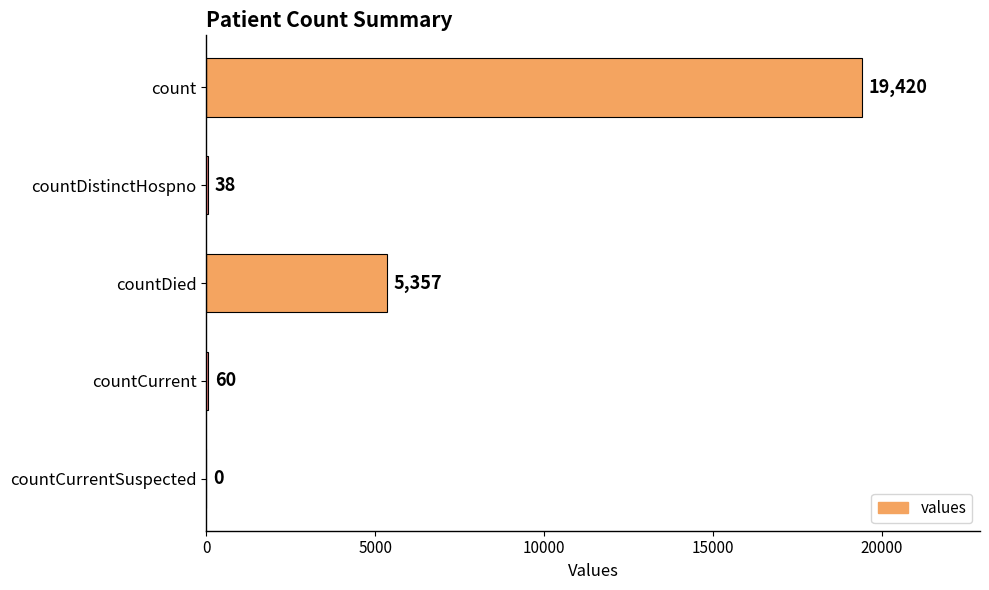

Which has a higher value, count or countDied?

count